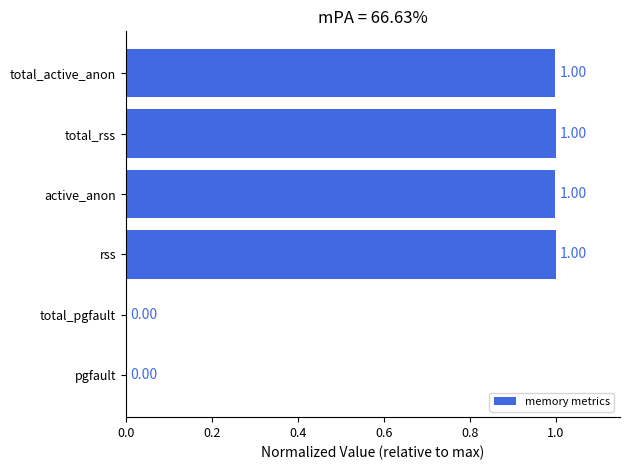

What is the sum of all values?

4.0